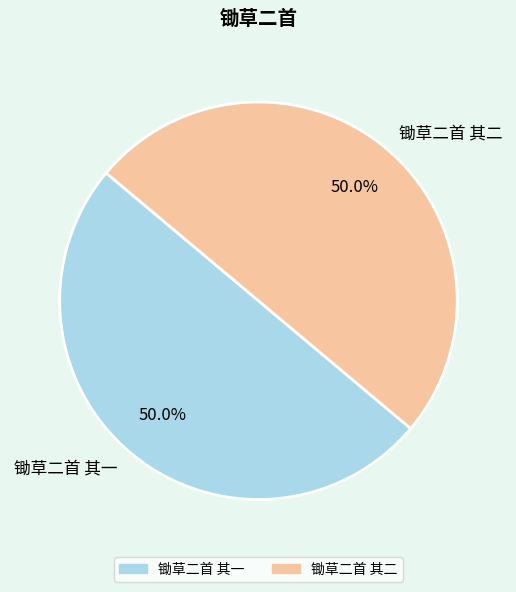

Combined, do 锄草二首 其一 and 锄草二首 其二 account for over 50%?

Yes